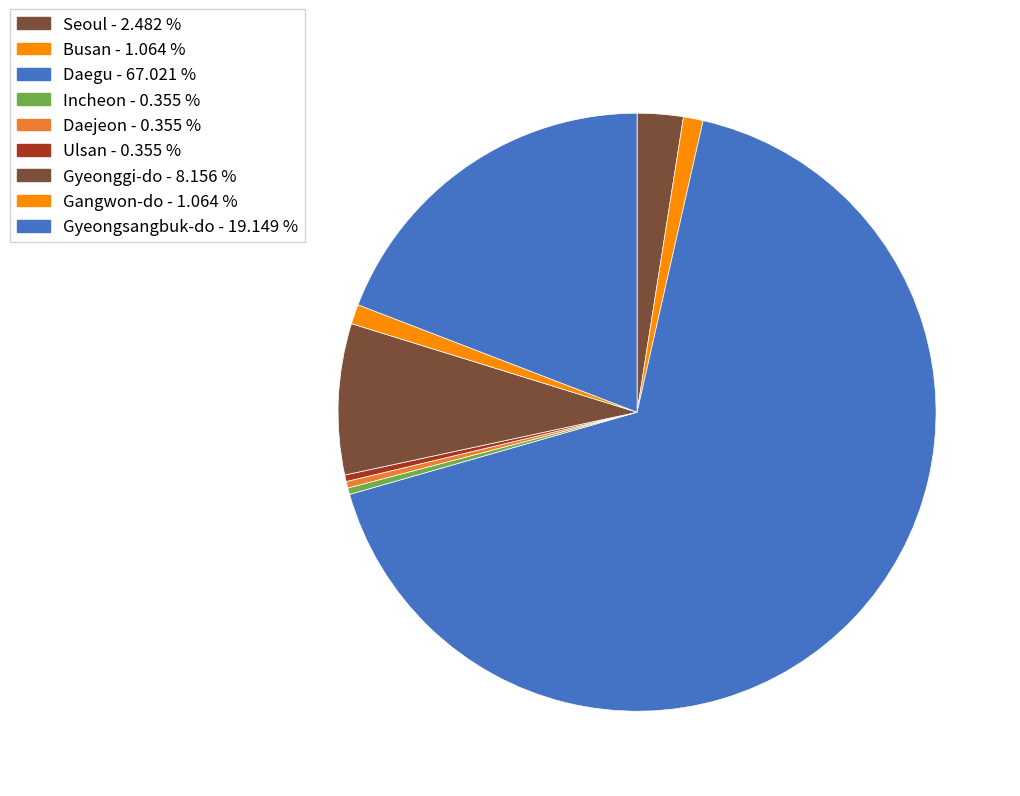

Is there a majority slice in this chart?

Yes